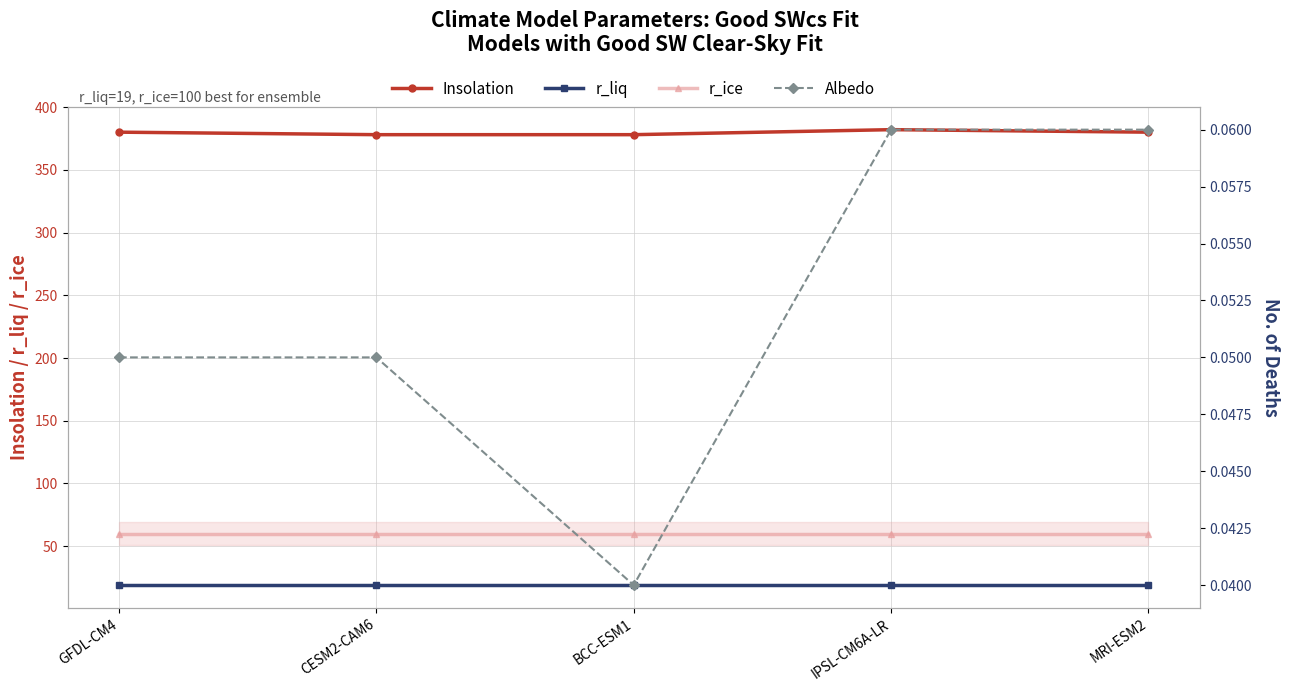

How many distinct data groups are displayed?

4